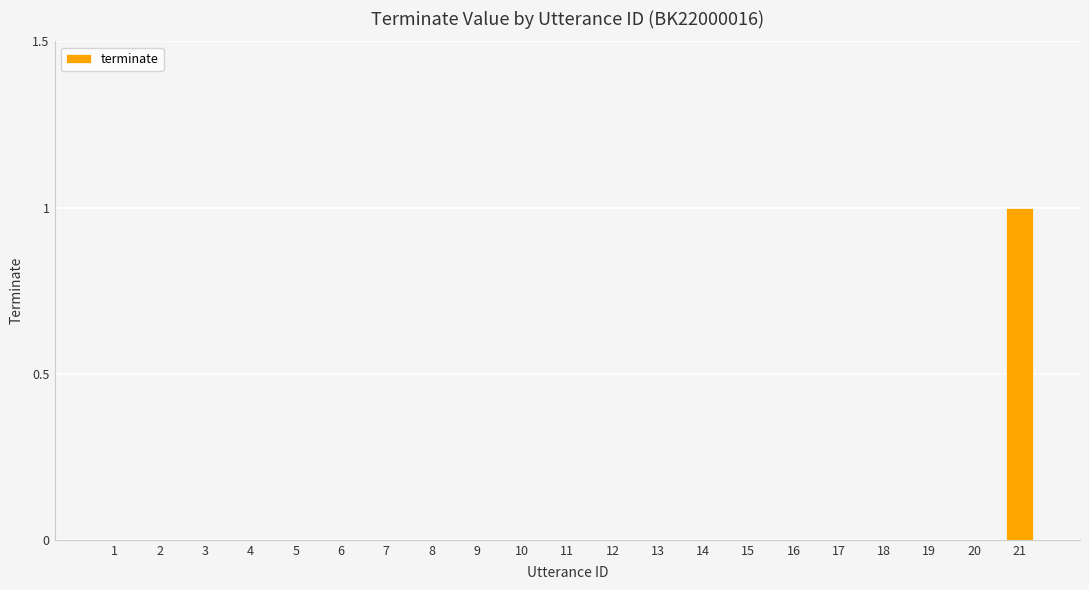

Are the bars horizontal?

No